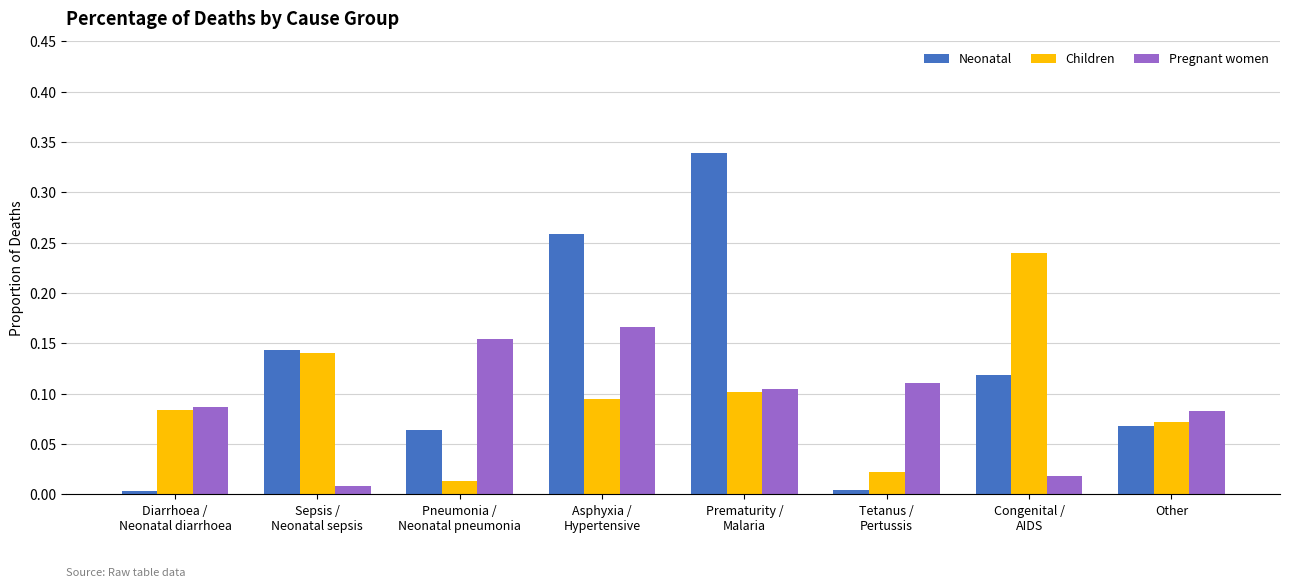

What is the sum of all Neonatal values?

1.0